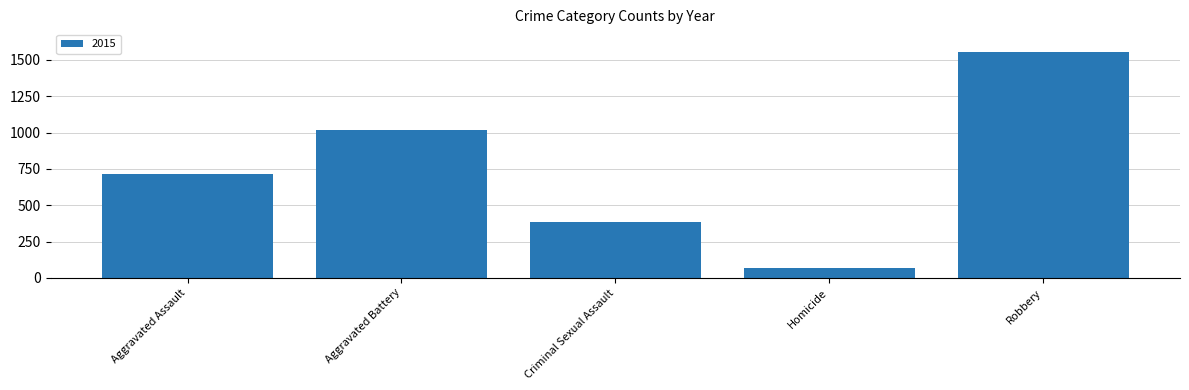

What is the smallest value displayed?

65